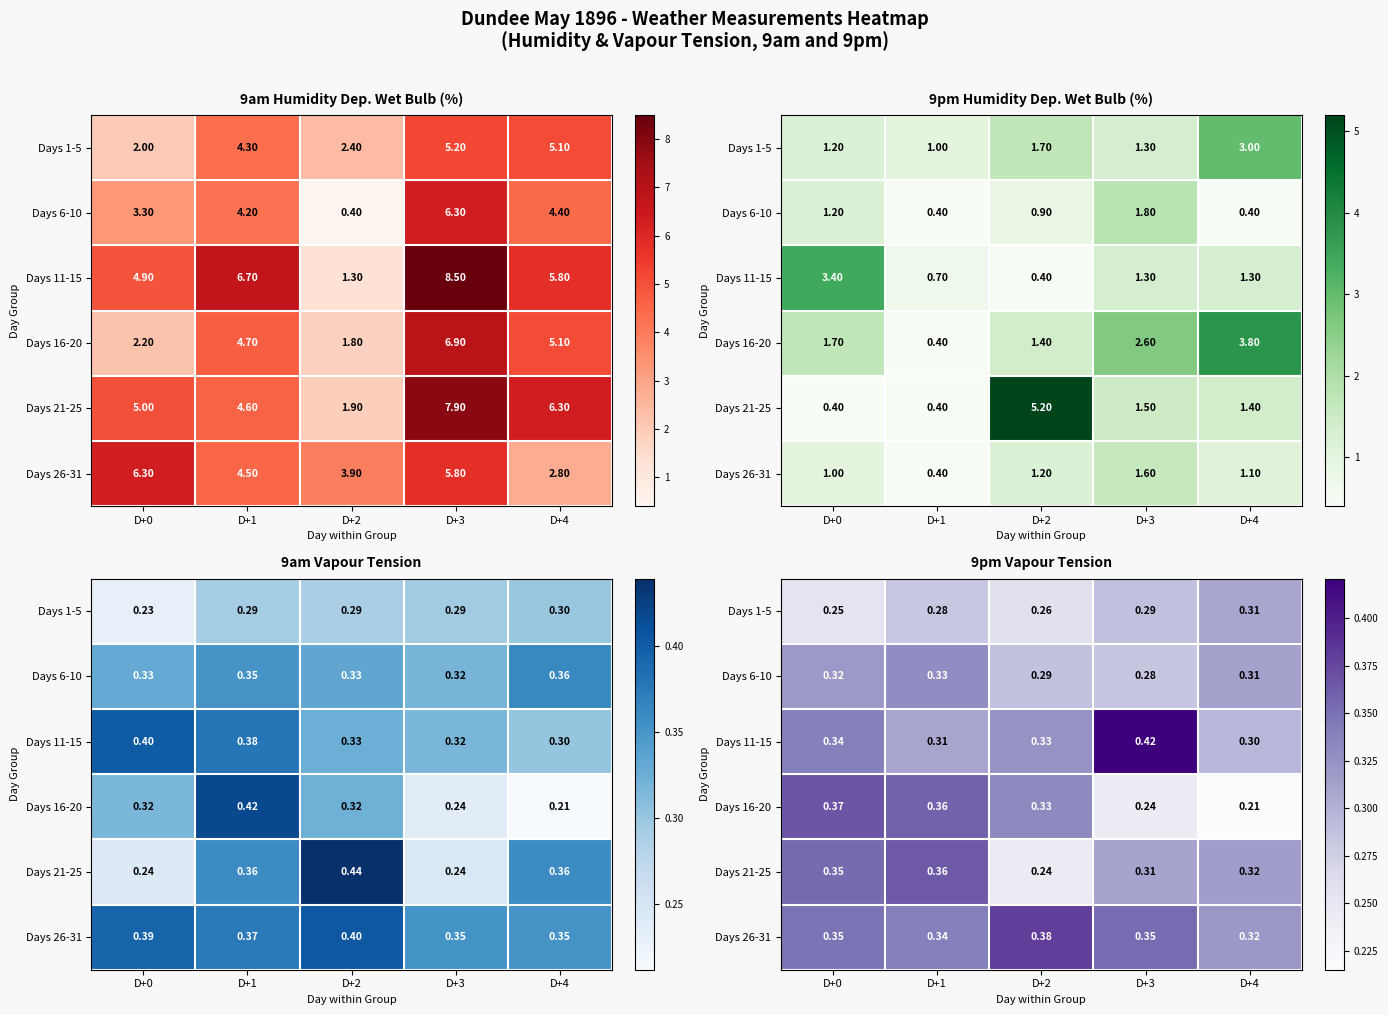

What is the difference between the maximum and minimum values in the Days 26-31 series?

0.1